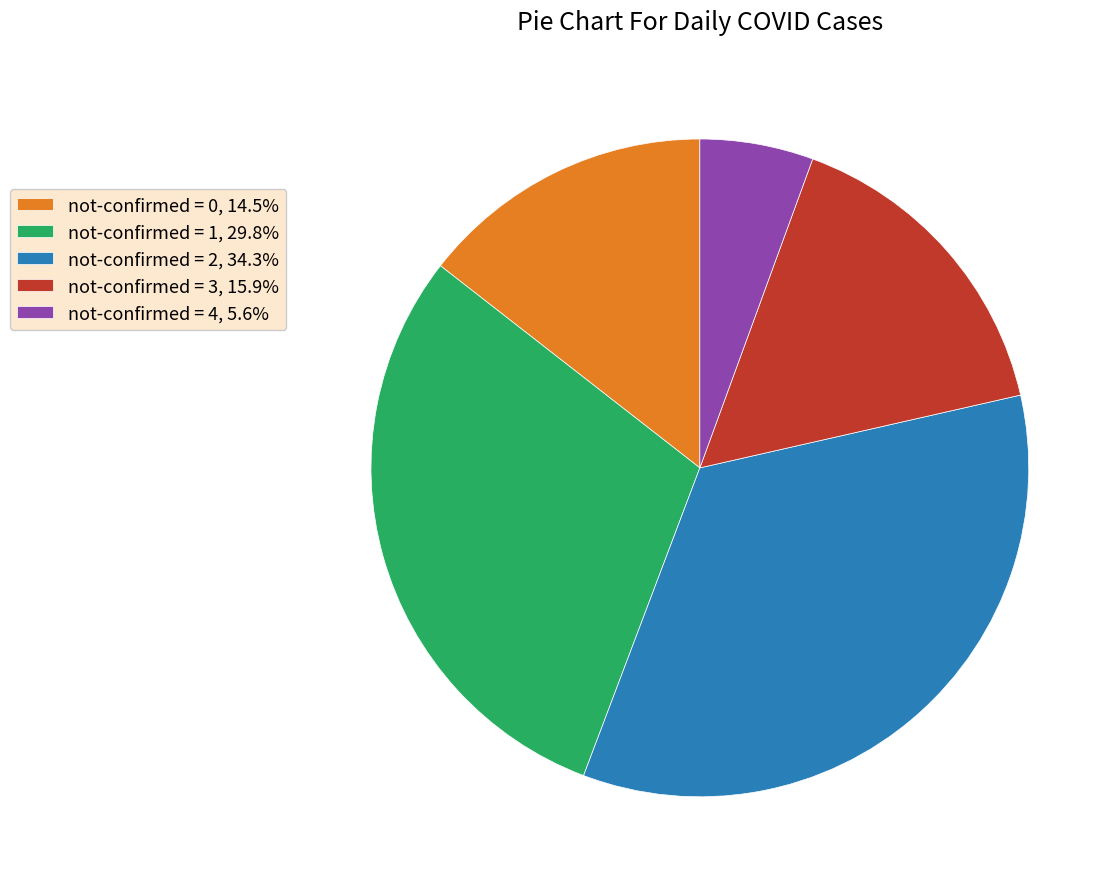

Is the sum of not-confirmed = 4, 5.6% and not-confirmed = 2, 34.3% greater than half?

No